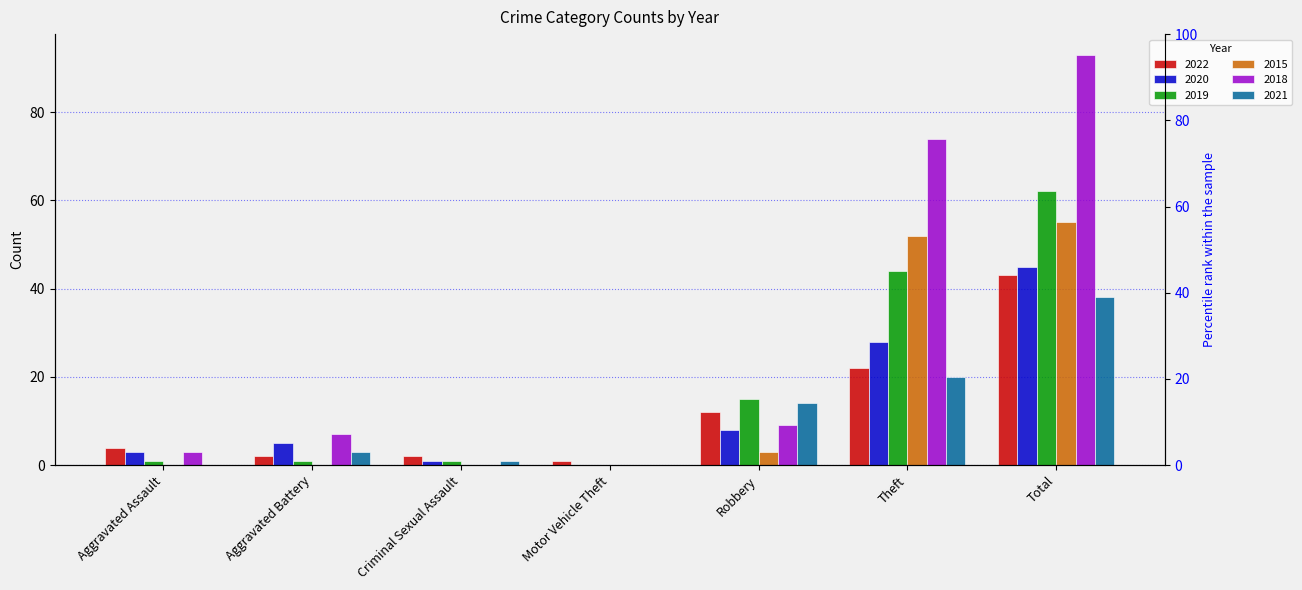

At which category is the sum across all series the highest?

Total